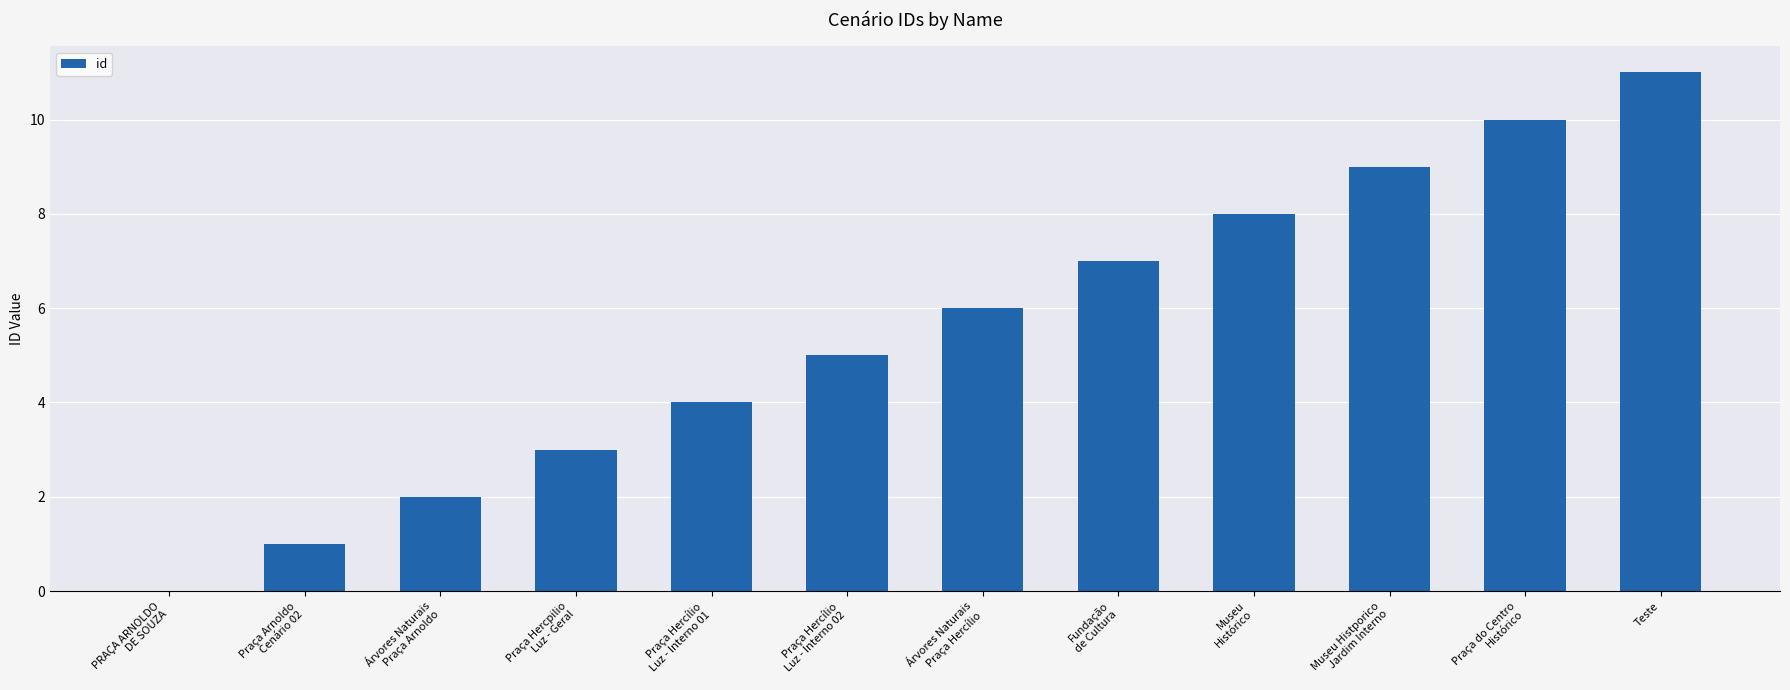

What is the maximum value shown in the chart?

11